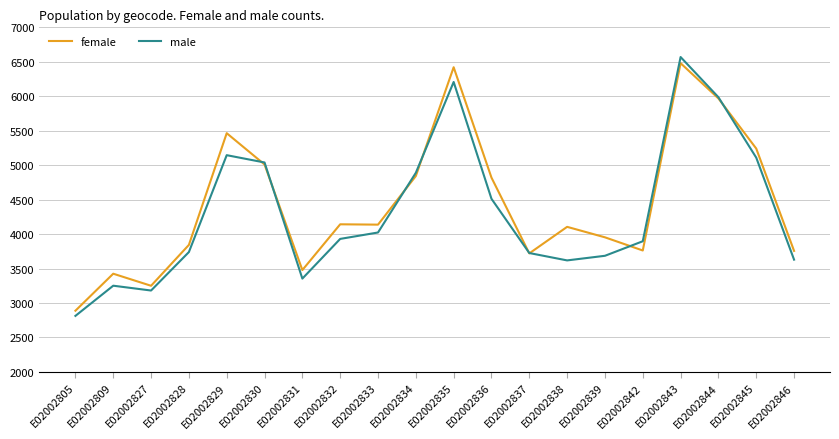

At how many categories does at least one series exceed 5785?

3